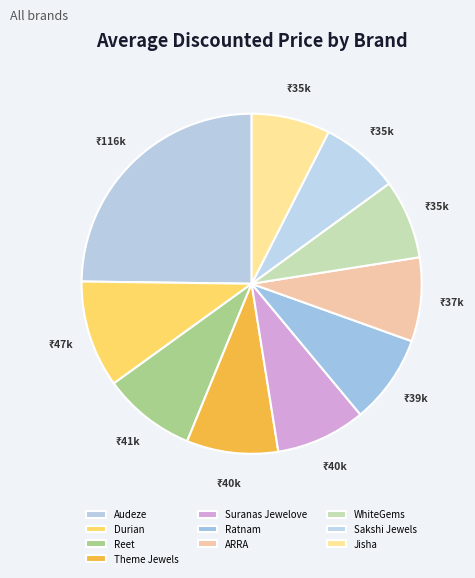

How many slices are in this pie chart?

10